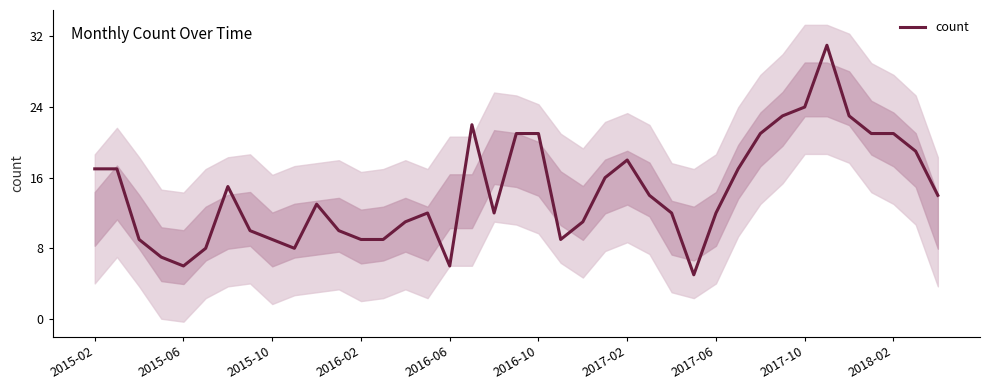

What is the lowest value of the count series?

5